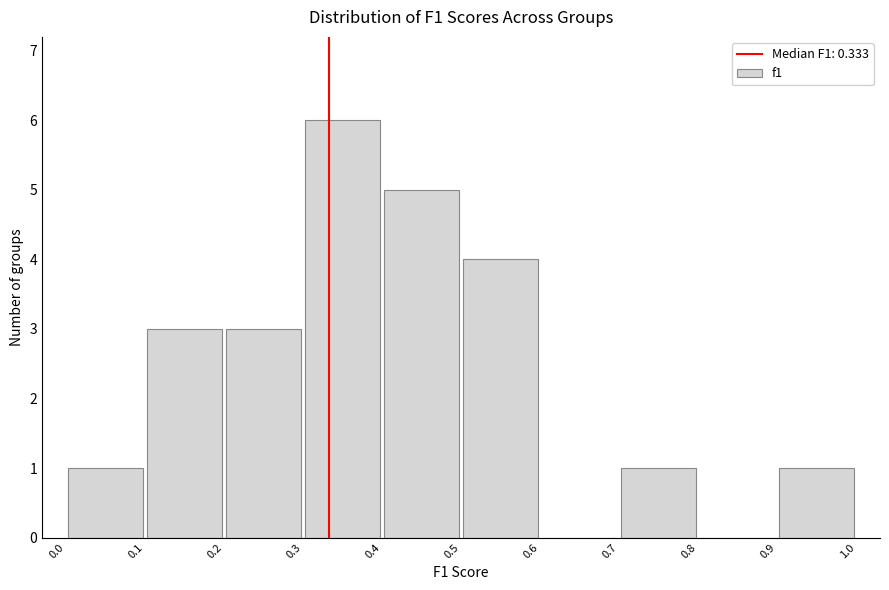

Reading left to right, list every bar in this chart as the range it spans on the x-axis followed by its height. The values are not printed on the chart, so give them approximately, as read against the axis.

0.0 to 0.1: 1
0.1 to 0.2: 3
0.2 to 0.3: 3
0.3 to 0.4: 6
0.4 to 0.5: 5
0.5 to 0.6: 4
0.6 to 0.7: 0
0.7 to 0.8: 1
0.8 to 0.9: 0
0.9 to 1.0: 1